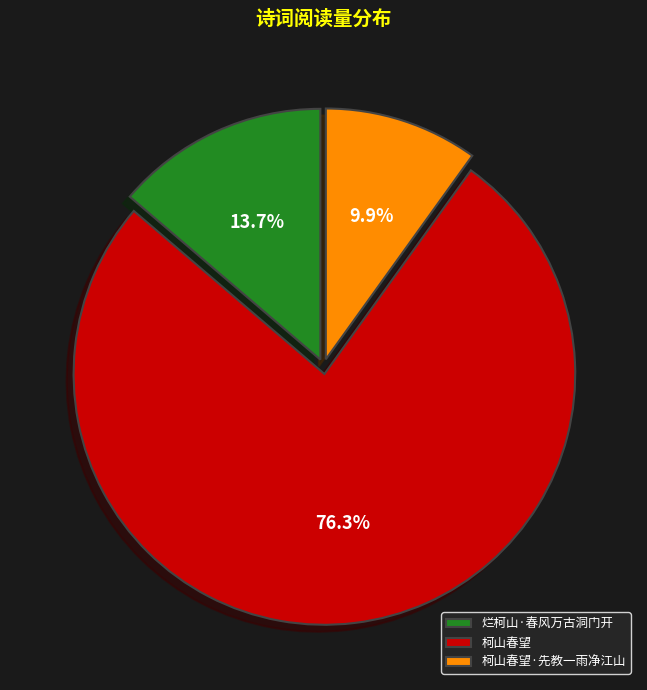

Which slice is the smallest?

柯山春望·先教一雨净江山